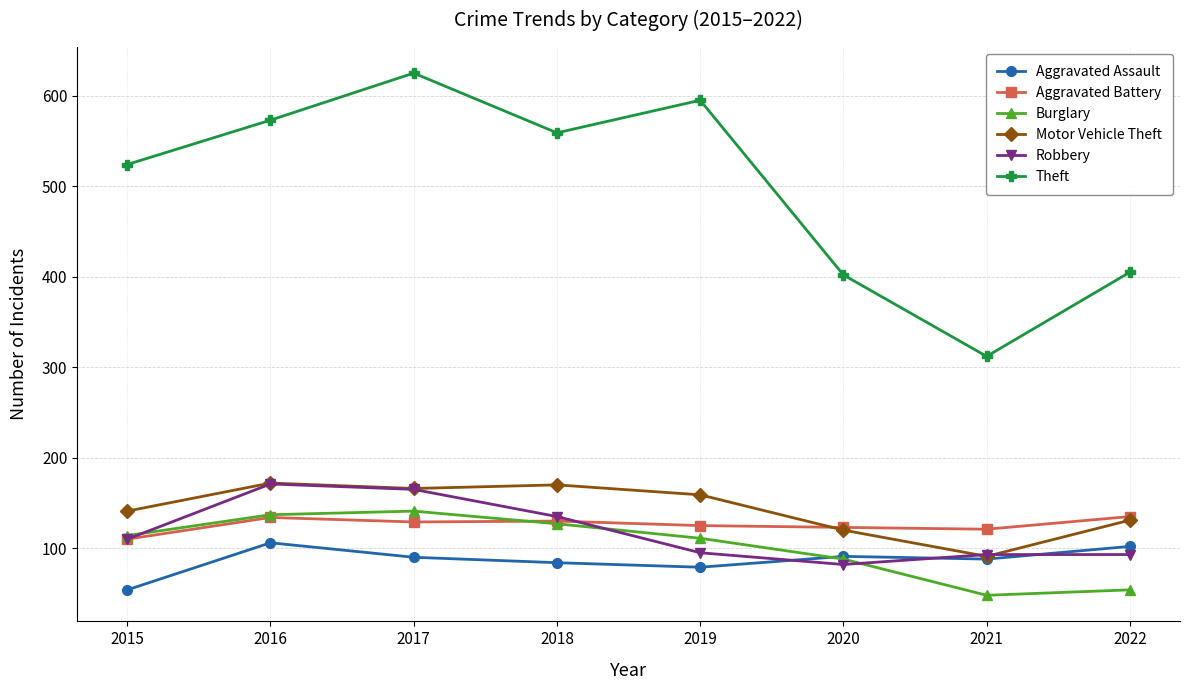

Is it true that Theft equals 140 at 2020?

False